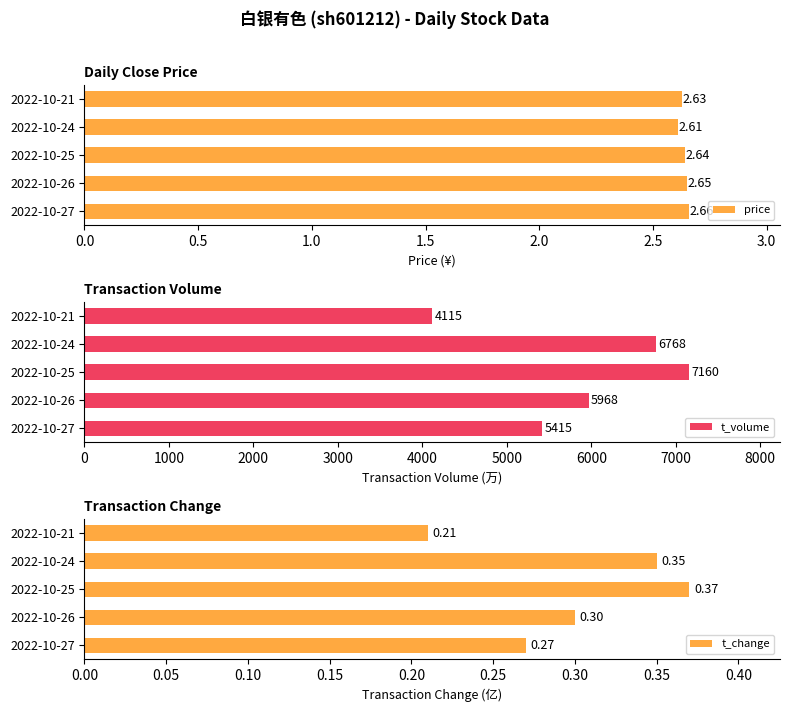

How many bars are there in each group?

3